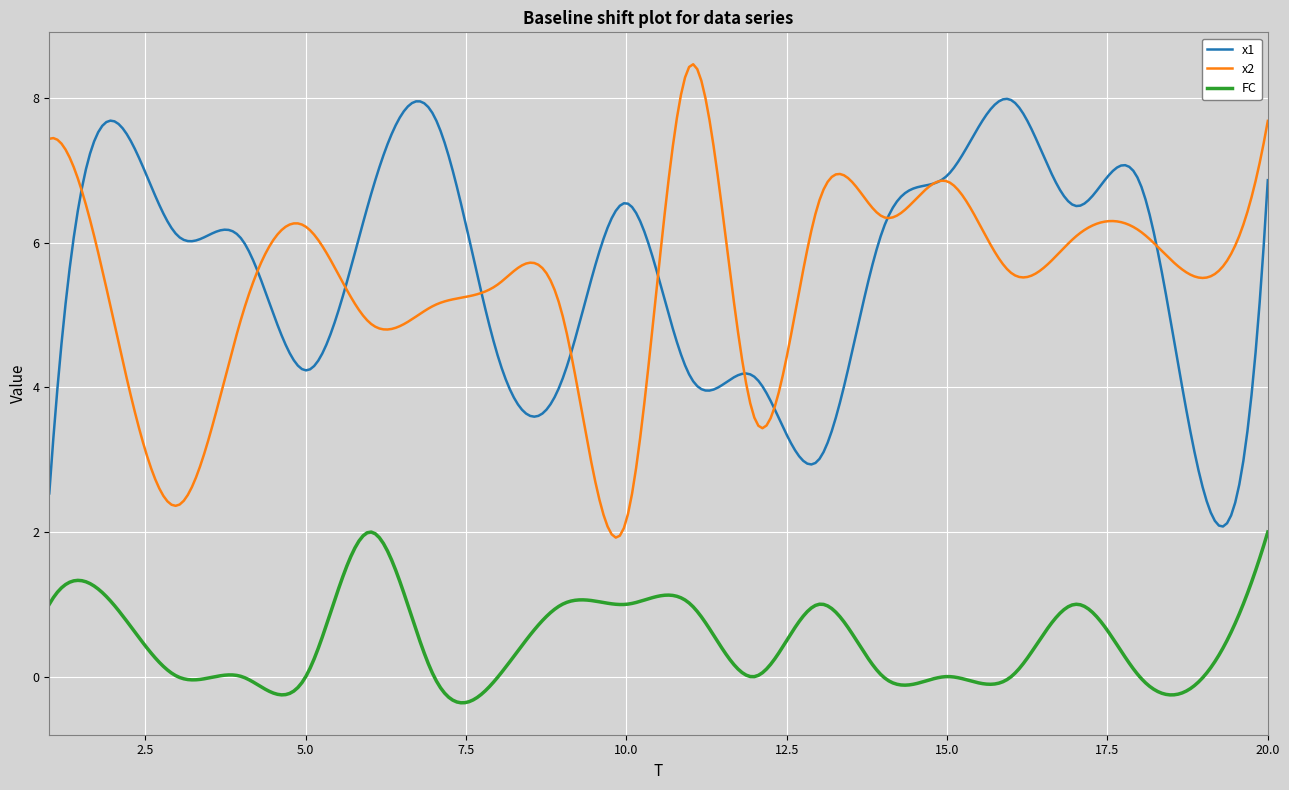

Which series has the largest range (max minus min)?

x2